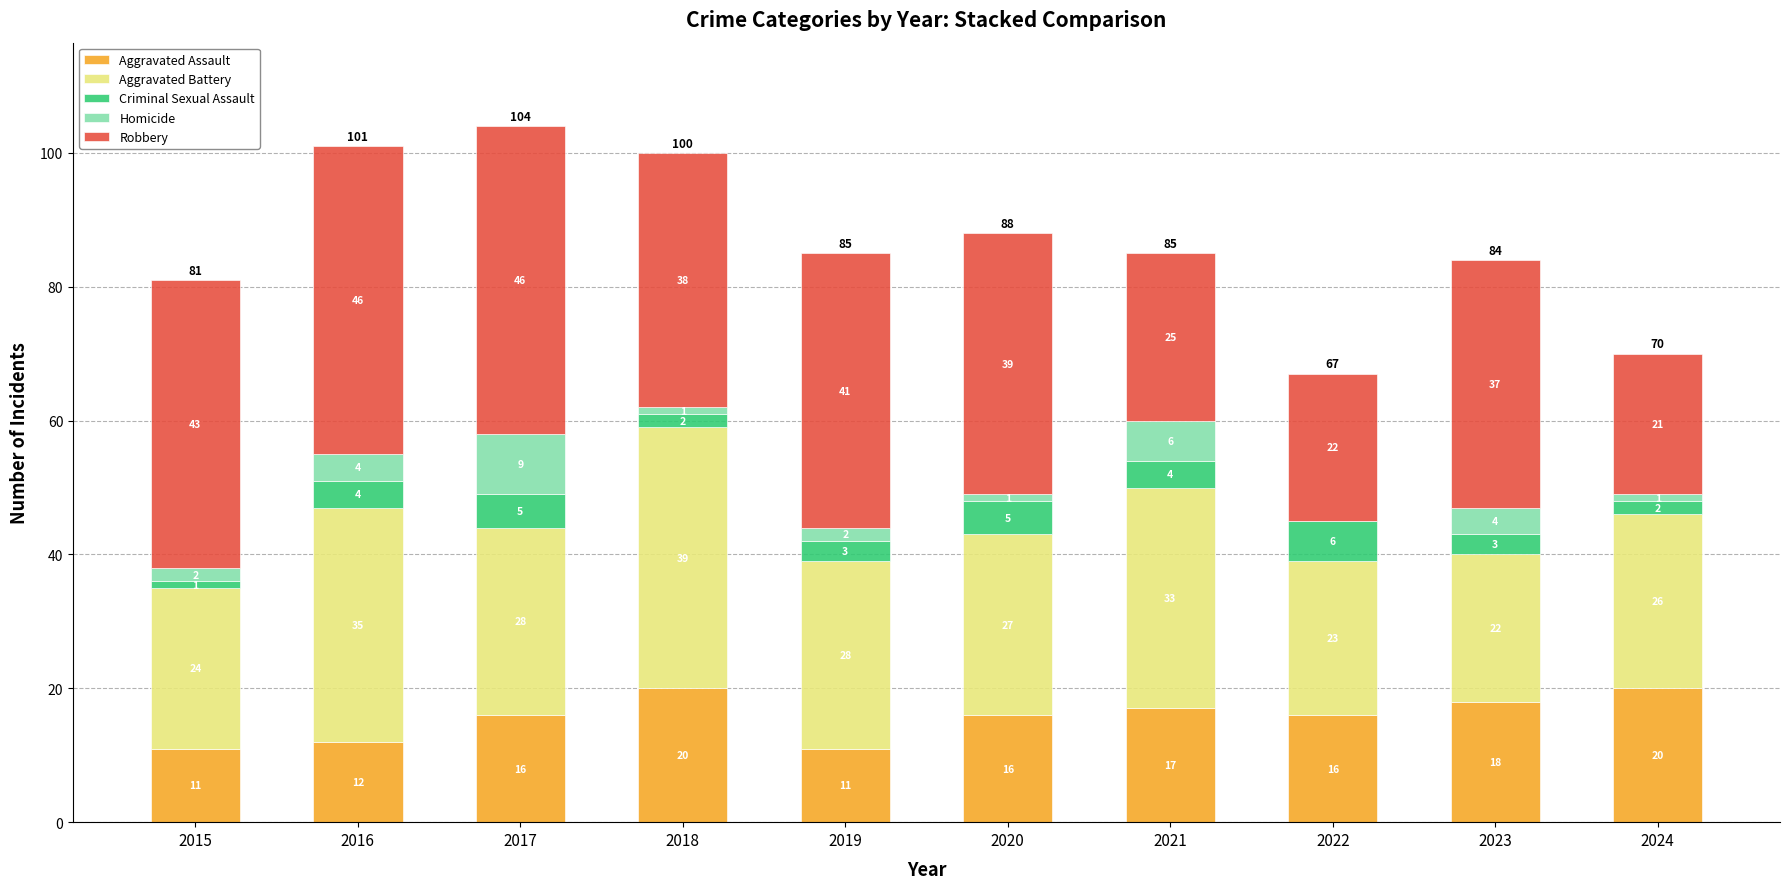

Reading left to right, what are the values for Aggravated Assault?

2015=11	2016=12	2017=16	2018=20	2019=11	2020=16	2021=17	2022=16	2023=18	2024=20